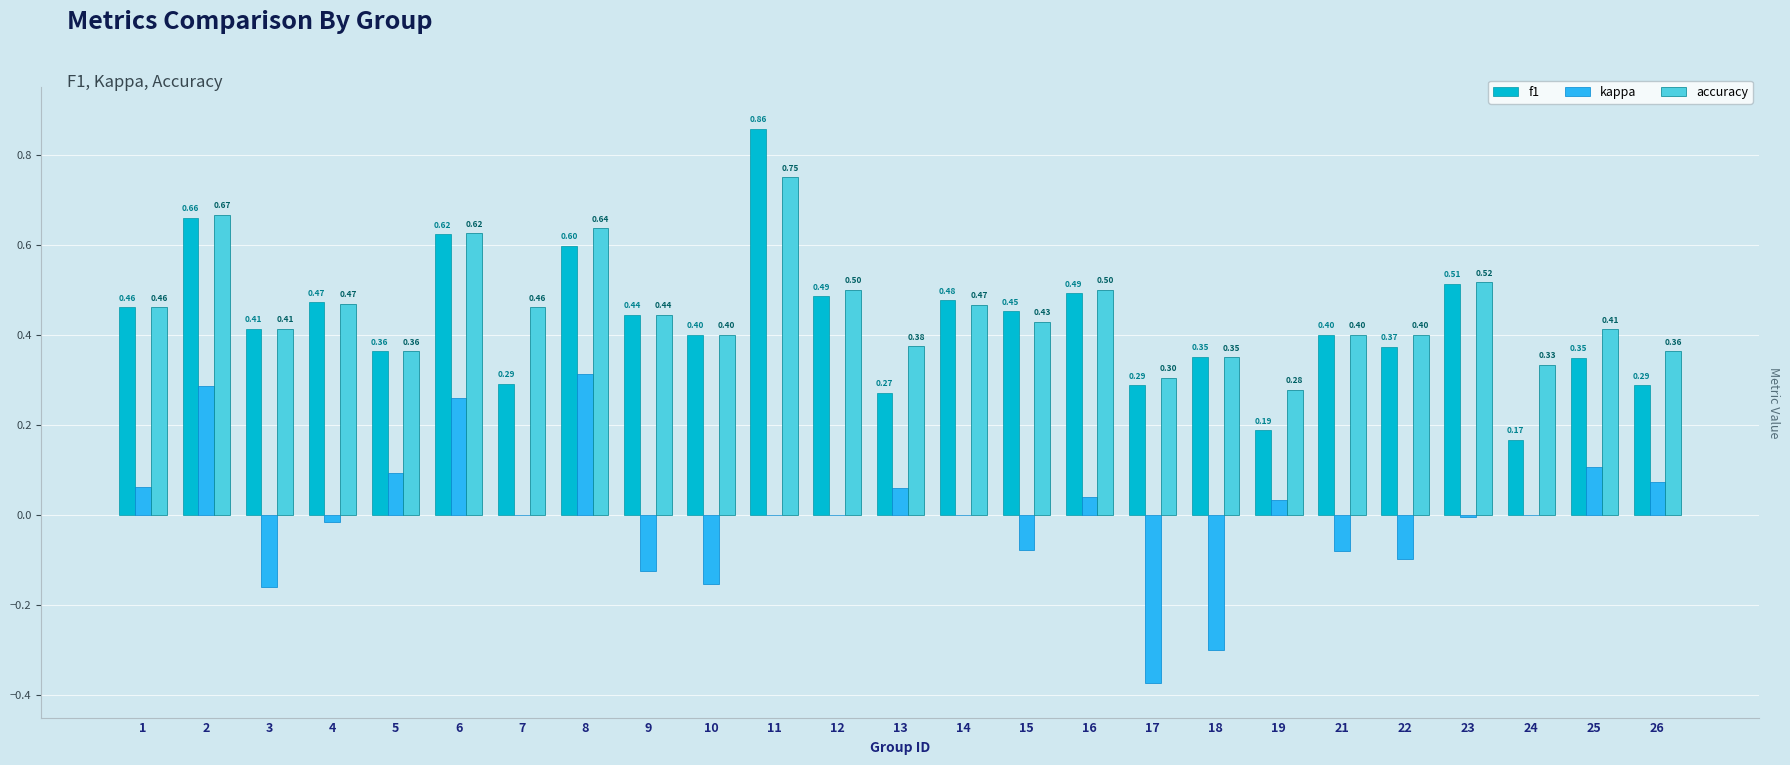

Between 18 and 22, which series saw the biggest shift?

kappa